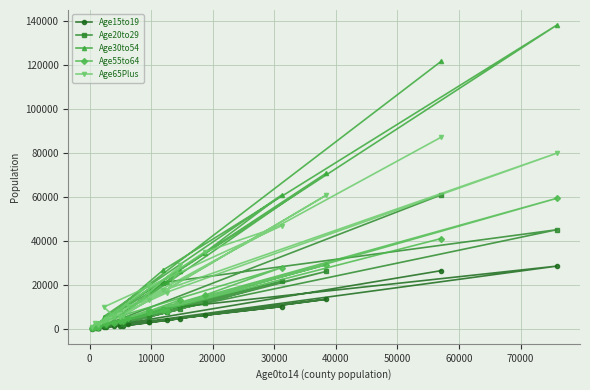

Which series has the largest range (max minus min)?

Age30to54